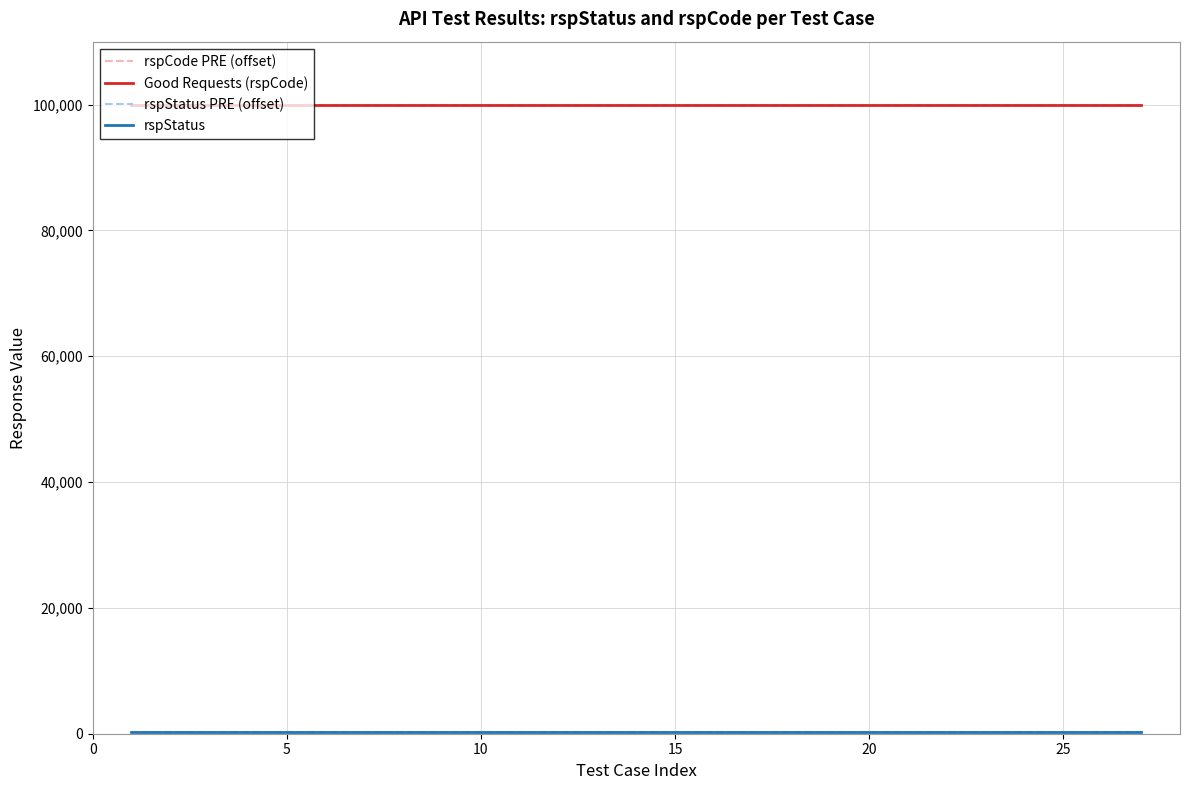

How many lines are shown in the chart?

4